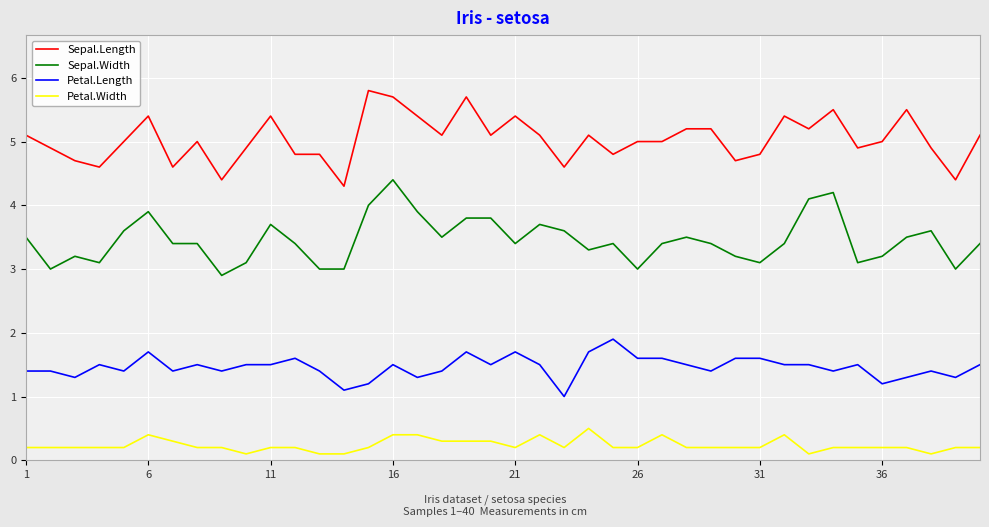

At how many categories does at least one series exceed 4?

40